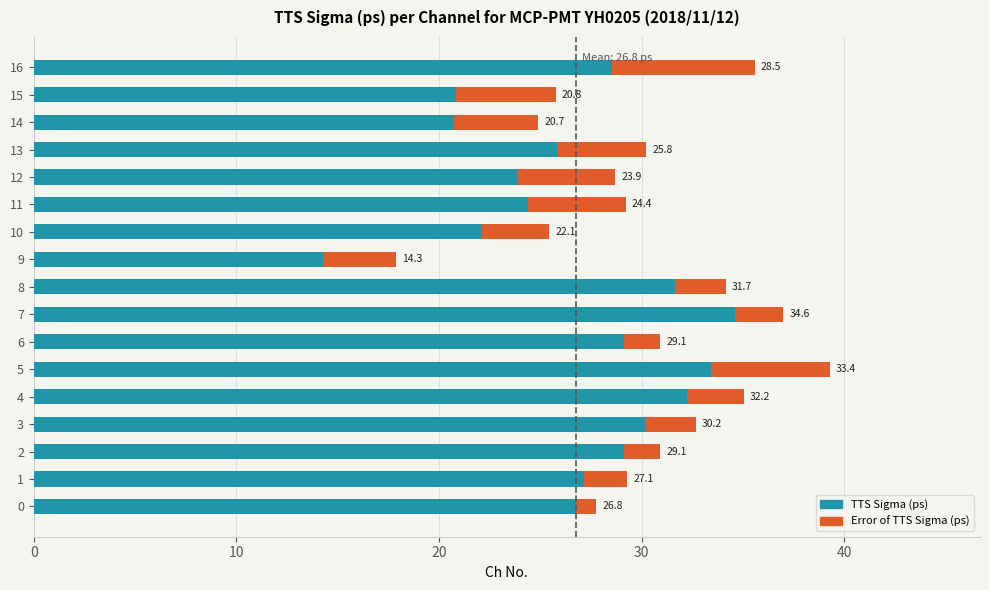

What is the total value across all series at 6?

30.9